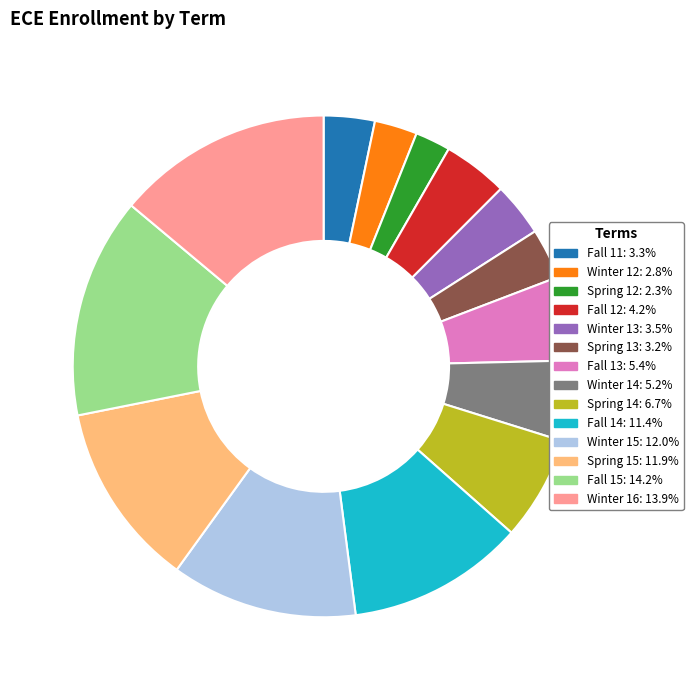

The Winter 16 slice represents 14% of the pie. True or false?

True